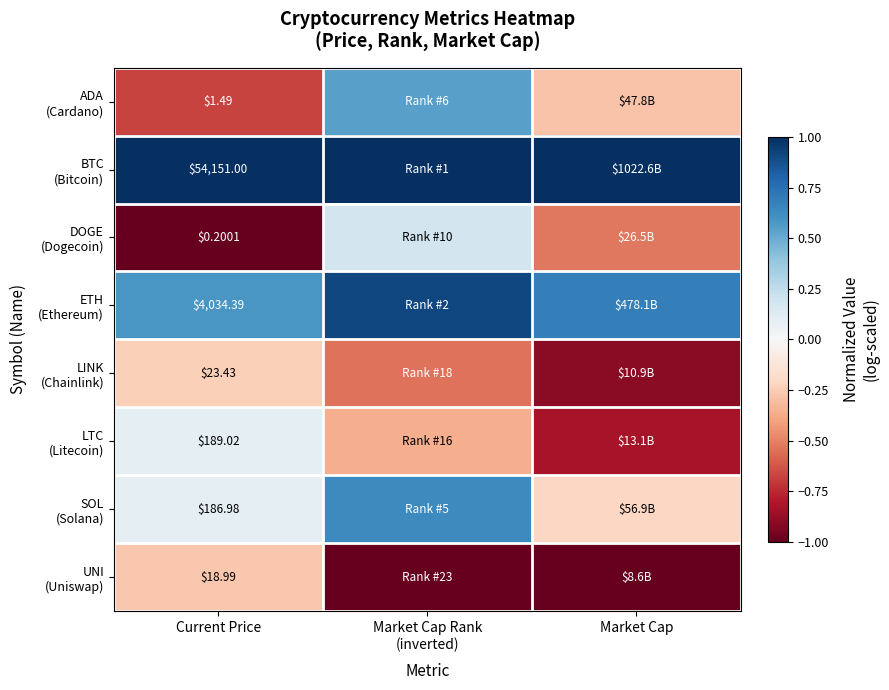

Rank the categories by LINK (Chainlink) value from highest to lowest.

Current Price, Market Cap Rank (inverted), Market Cap